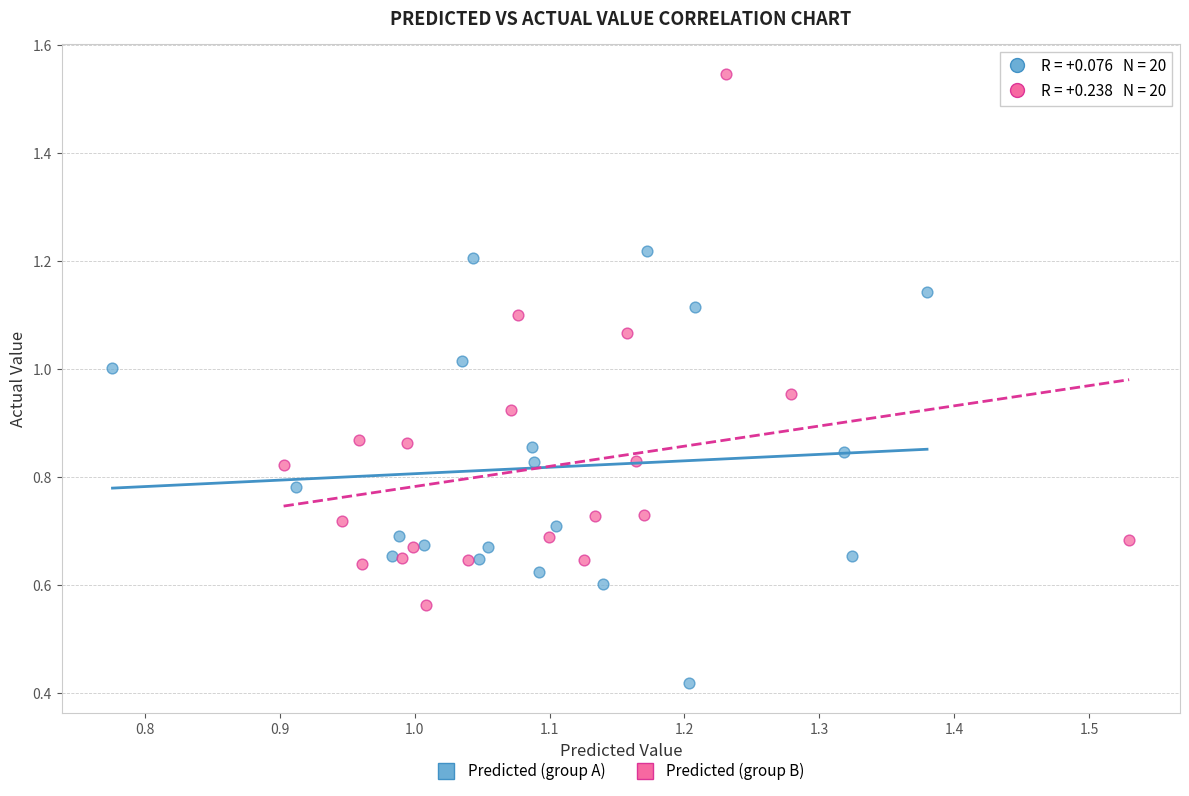

What are all the series names shown in the legend?

Predicted (group A), Predicted (group B)